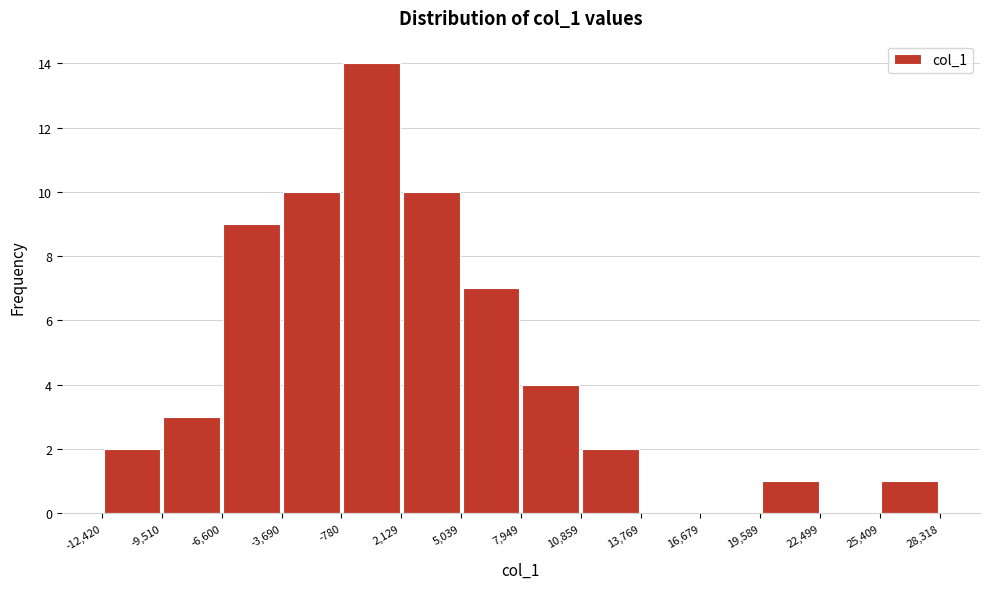

Reading left to right, transcribe this chart: for each bar, give the range it covers on the x-axis and its height. The values are not printed on the chart, so give them approximately, as read against the axis.

-12,420 to -9,510: 2
-9,510 to -6,600: 3
-6,600 to -3,690: 9
-3,690 to -780: 10
-780 to 2,129: 14
2,129 to 5,039: 10
5,039 to 7,949: 7
7,949 to 10,859: 4
10,859 to 13,769: 2
13,769 to 16,679: 0
16,679 to 19,589: 0
19,589 to 22,499: 1
22,499 to 25,409: 0
25,409 to 28,318: 1